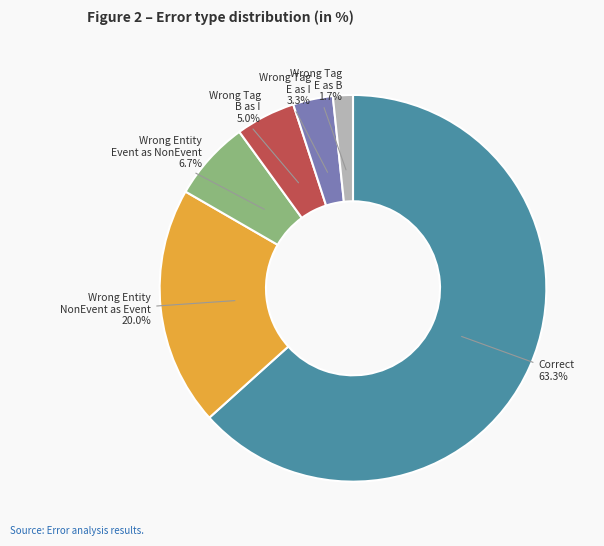

Is there any slice that represents more than half of the pie?

Yes